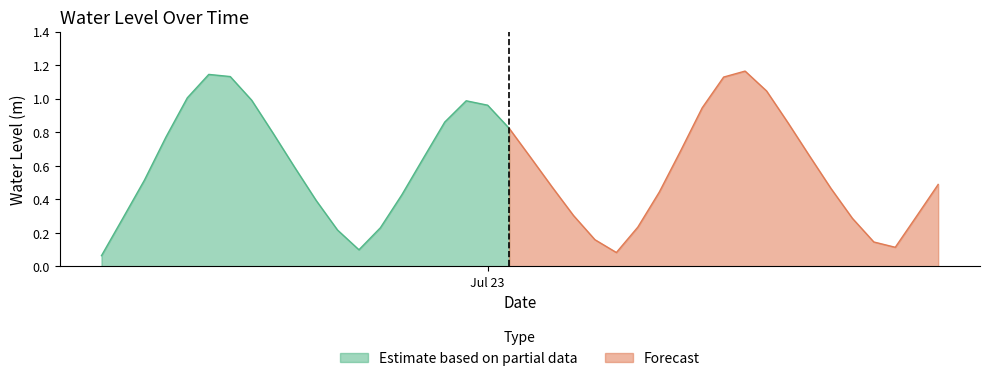

Which has a higher value, 2023-07-23 10:00:00 or 2023-07-22 20:00:00?

2023-07-23 10:00:00